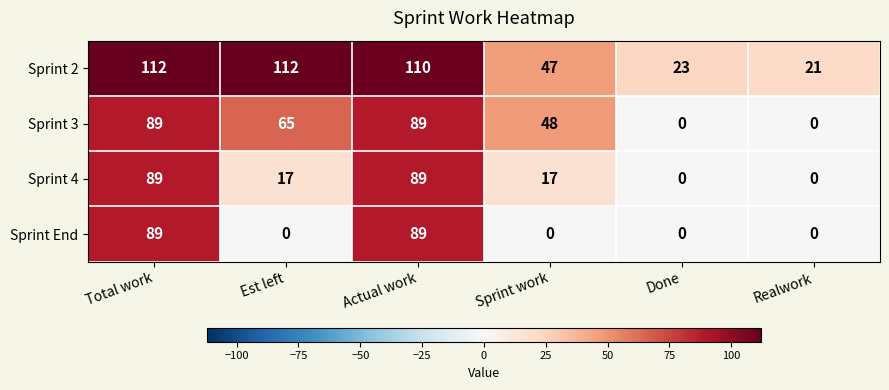

Reading left to right, list all the values displayed in this chart.

Sprint 2: 112	112	110	47	23	21
Sprint 3: 89	65	89	48	0	0
Sprint 4: 89	17	89	17	0	0
Sprint End: 89	0	89	0	0	0